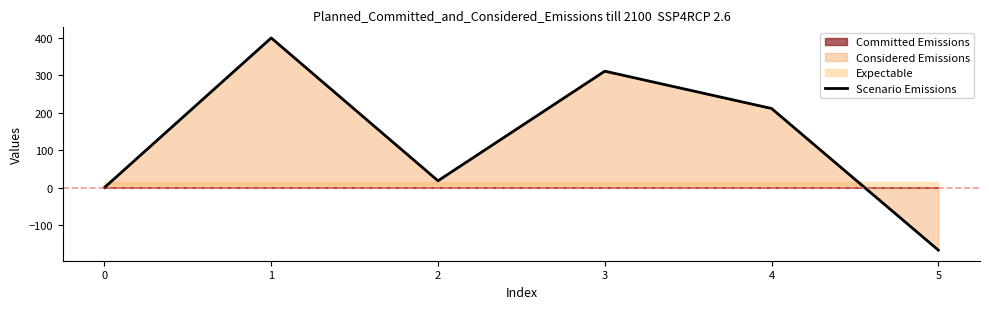

What is the average value?

128.8